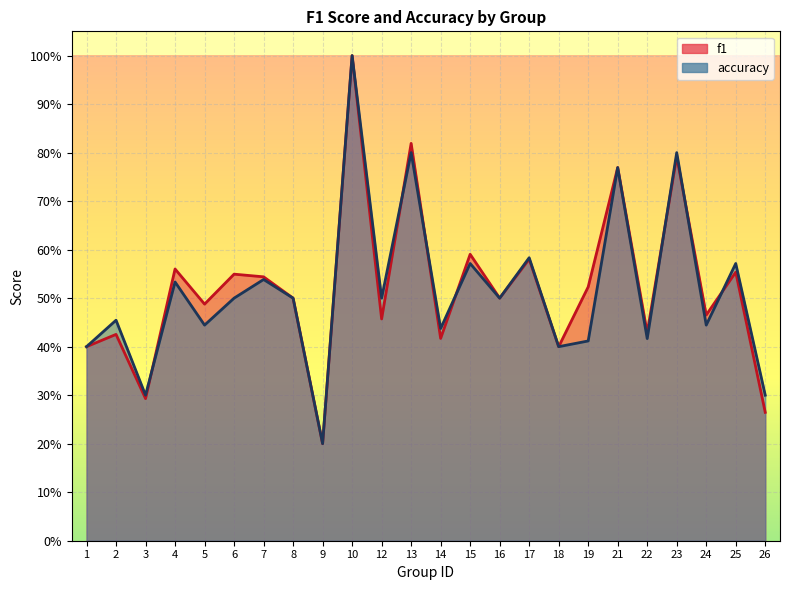

What is the sum of all f1 values?

12.5